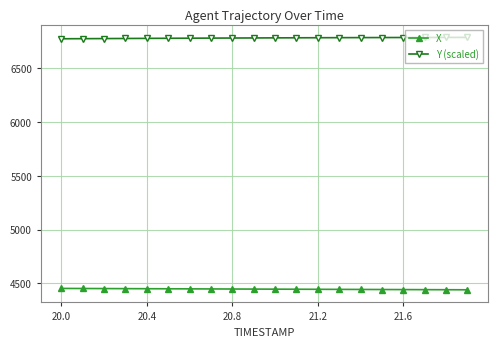

True or false: Y (scaled) and X intersect in this chart.

False